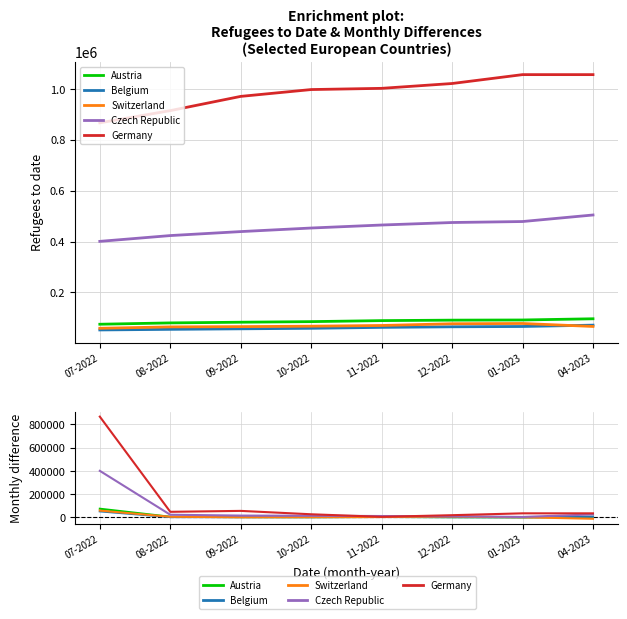

Is it true that Belgium equals 3726 at 12-2022?

False